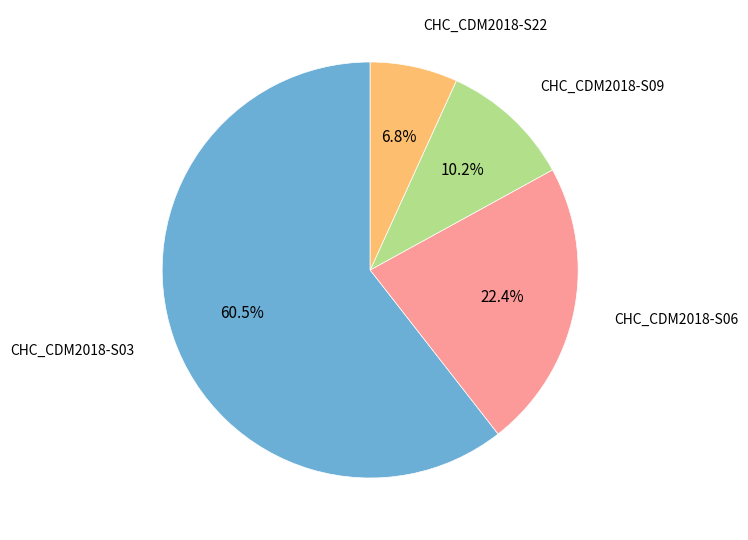

Does any single category account for the majority?

Yes